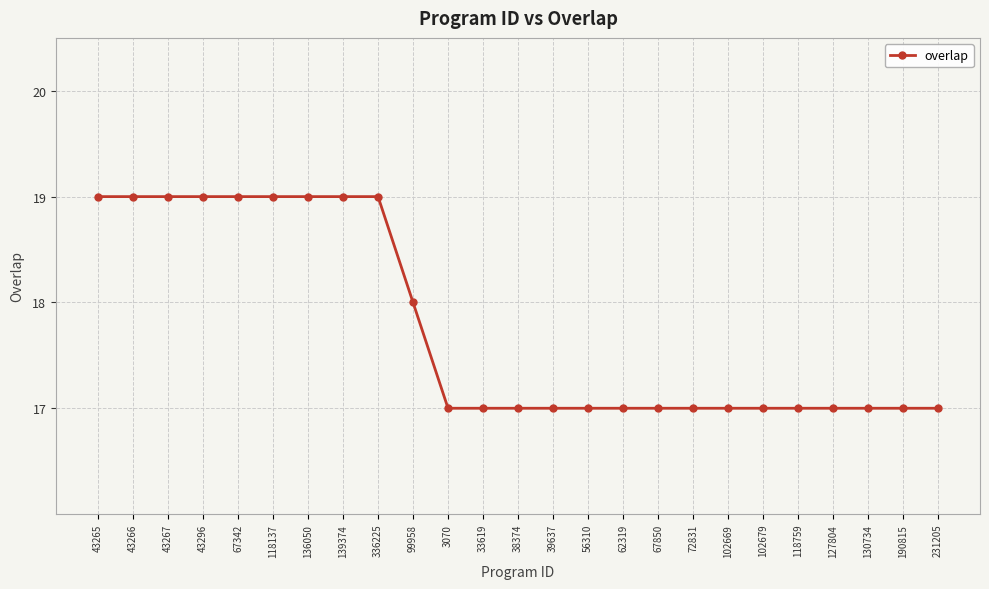

How many lines are shown in the chart?

1